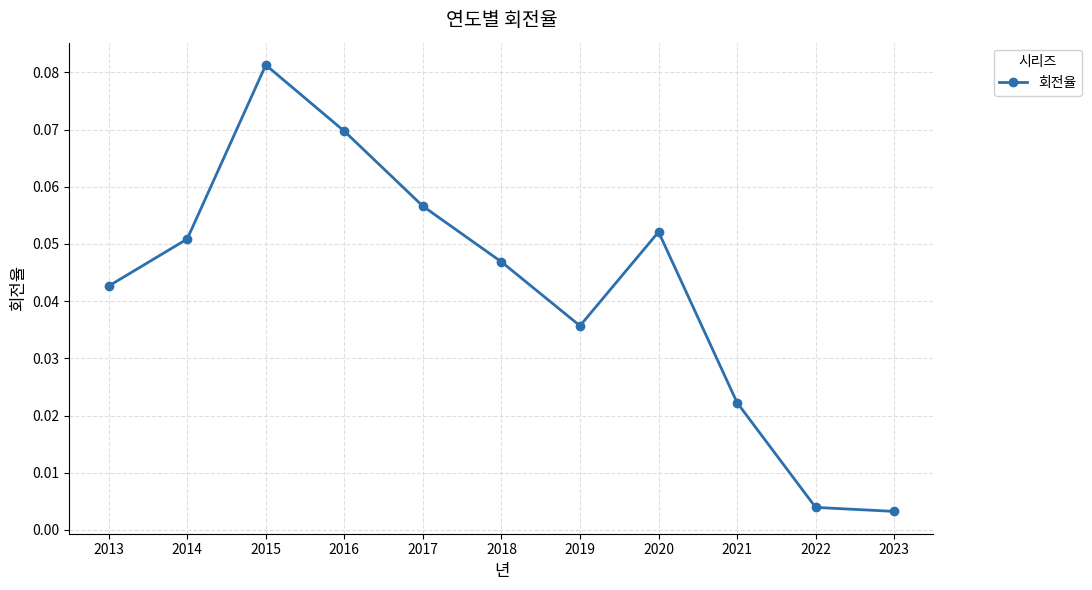

Where is the data nearest to the value 0?

2023